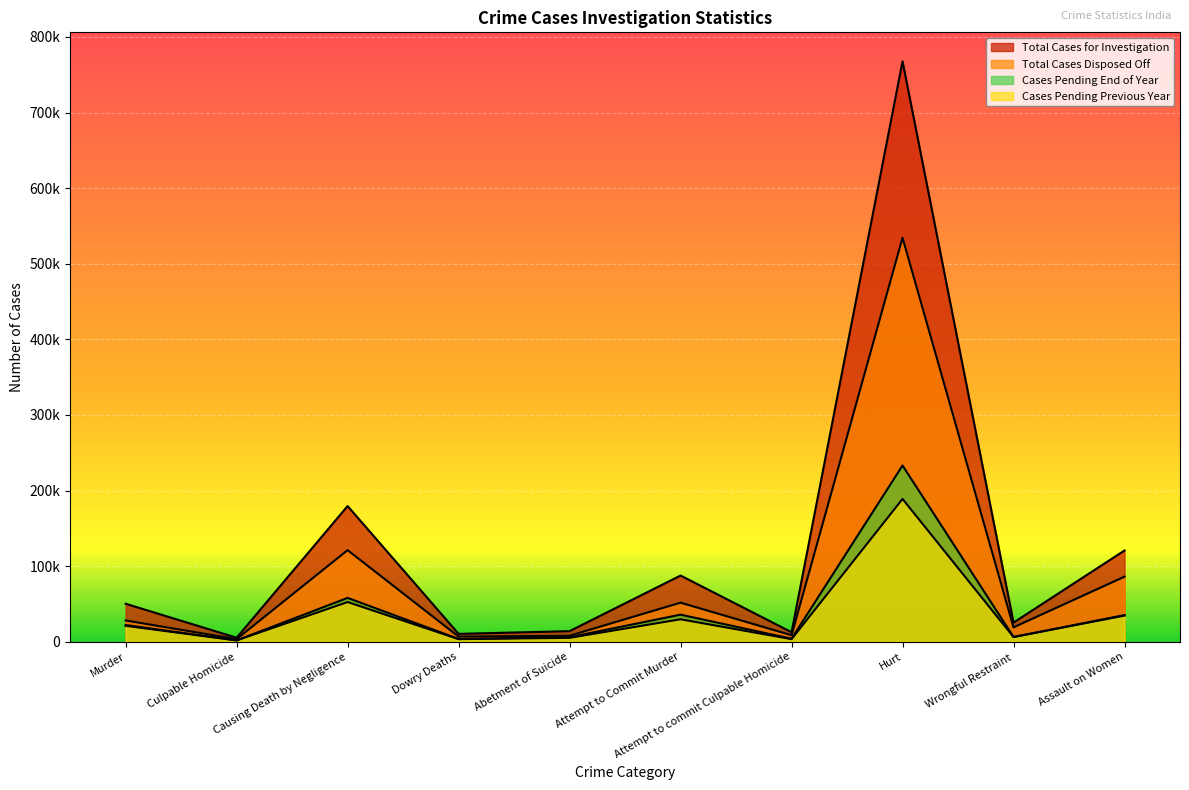

True or false: Total Cases Disposed Off has more than 1 points higher than both neighbors.

True